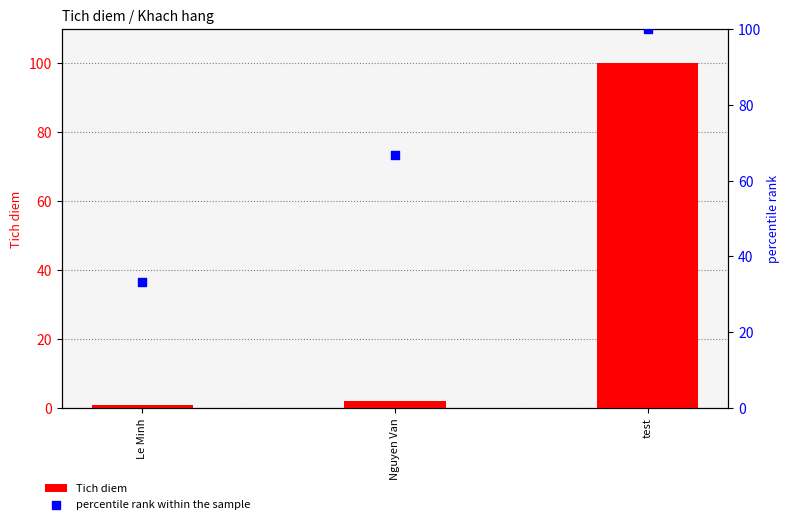

Which series has the largest Y range (max minus min)?

Tich diem